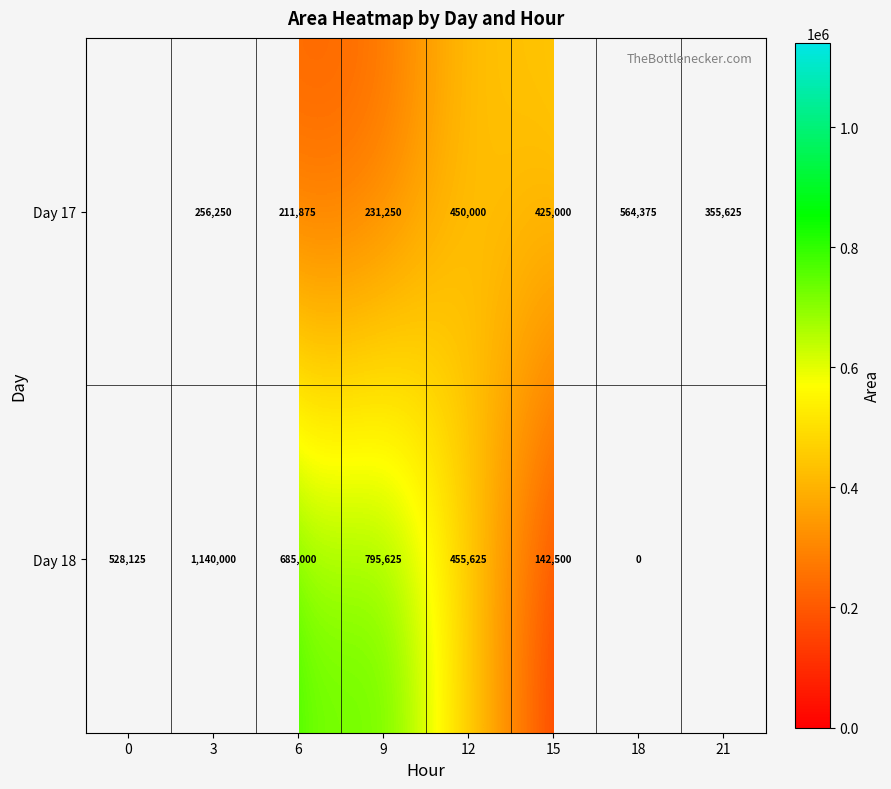

Is it true that Day 17 equals 920413.3 at 18?

False